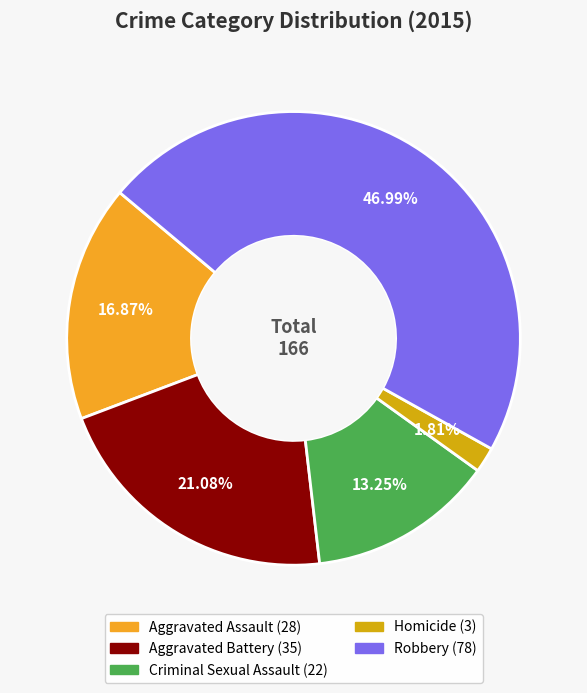

To the nearest percent, what percentage of the pie is Homicide?

2%